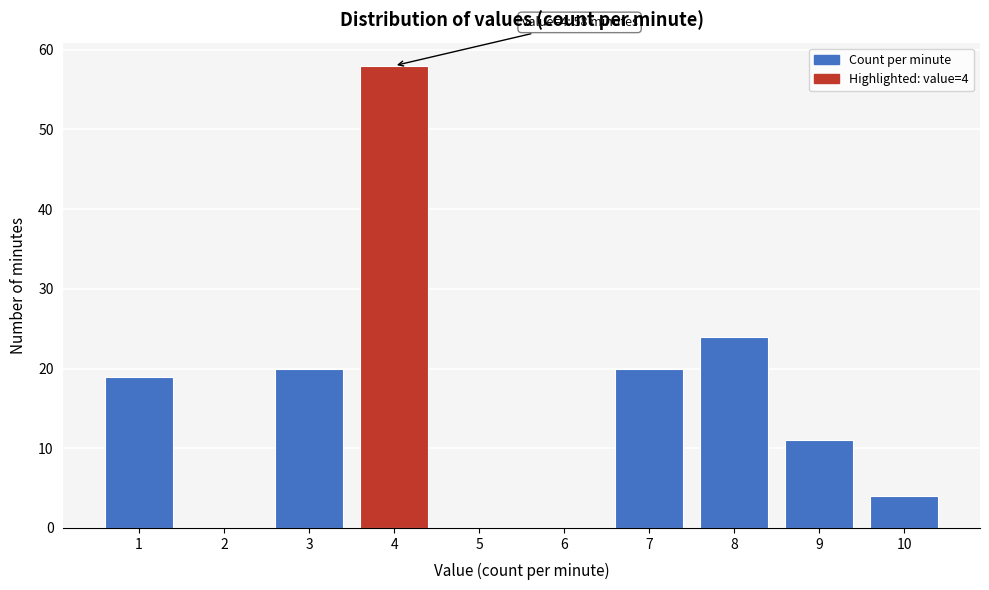

Reading left to right, what are all the values shown in this chart?

1=19	2=0	3=20	4=58	5=0	6=0	7=20	8=24	9=11	10=4